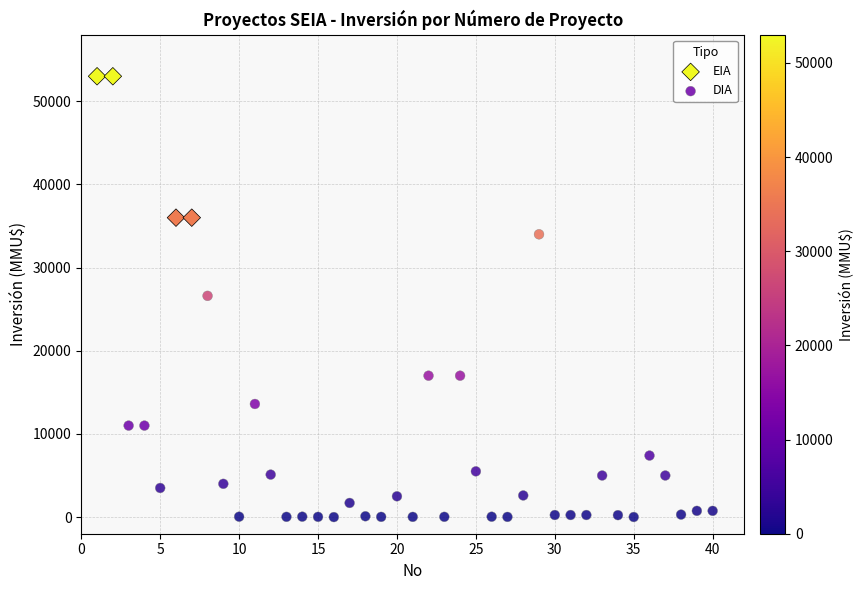

Which series contains the lowest Y value?

DIA